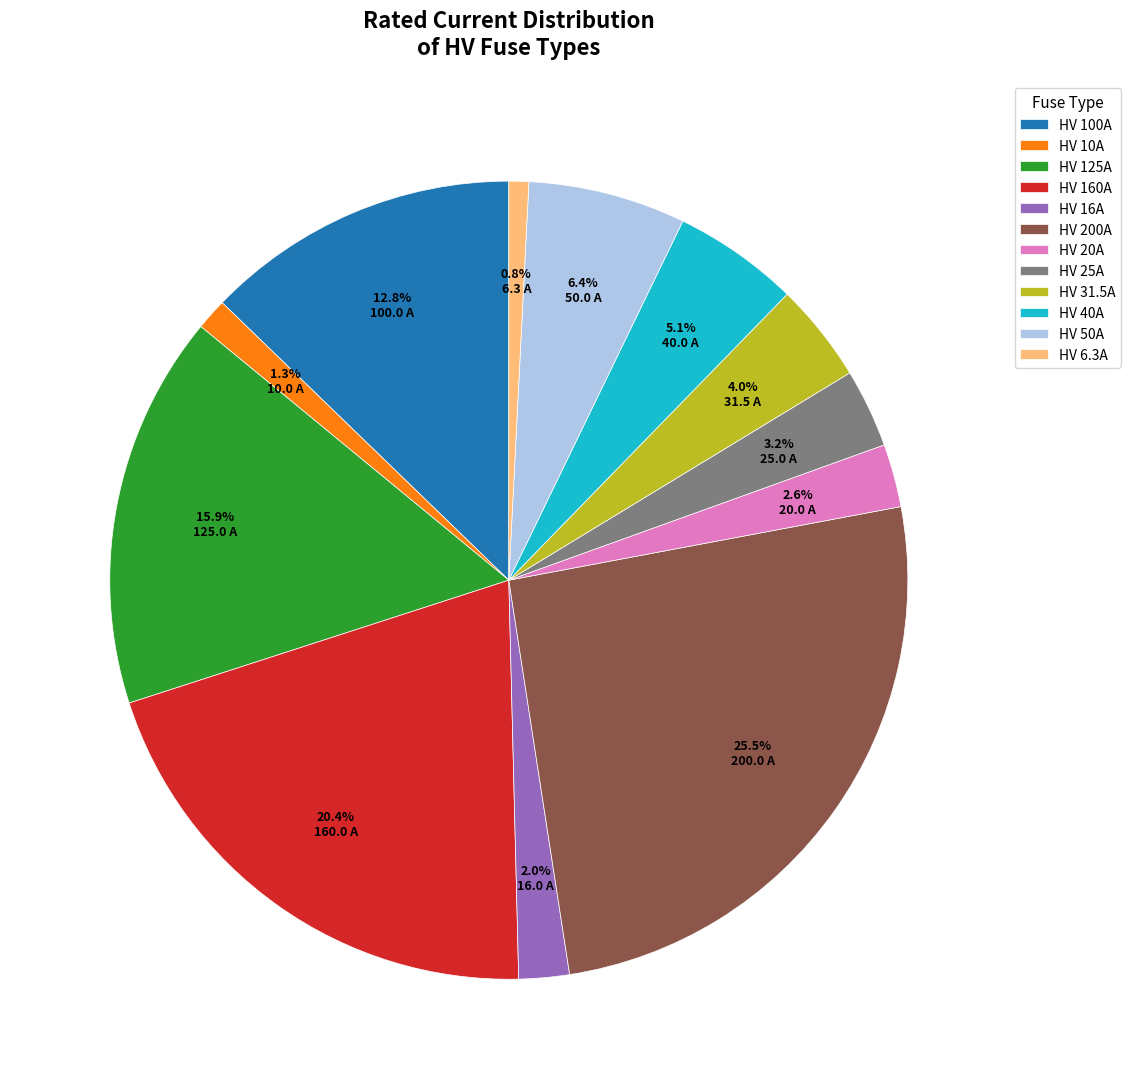

What is the largest slice in the pie chart?

HV 200A